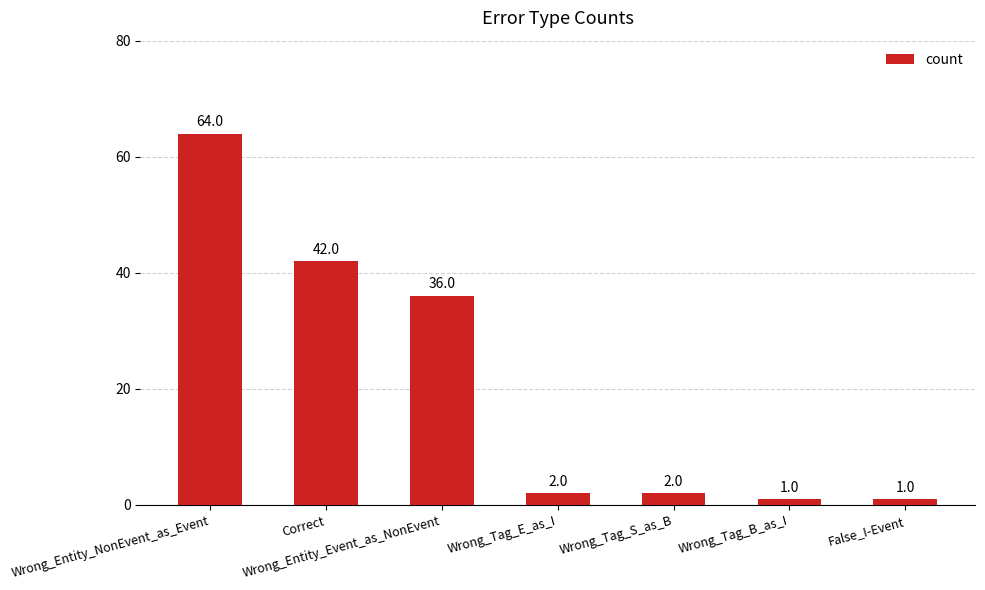

At which category does the chart reach its peak across all series?

Wrong_Entity_NonEvent_as_Event